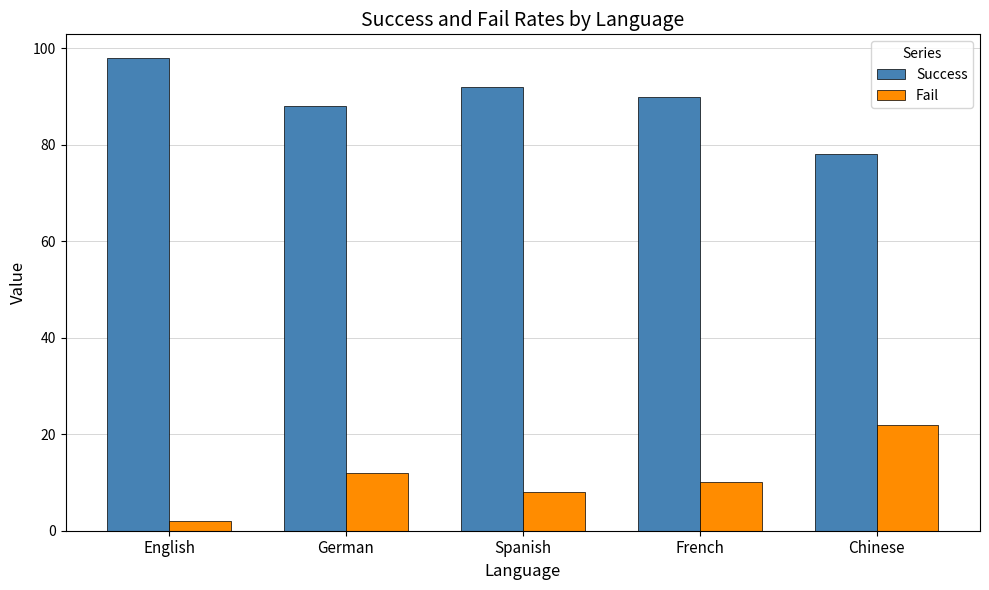

What is the value of the Fail bar at the 1st from the left?

2